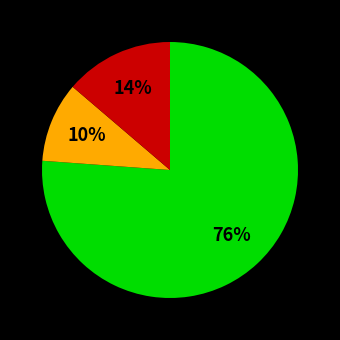

Does any single category account for the majority?

Yes